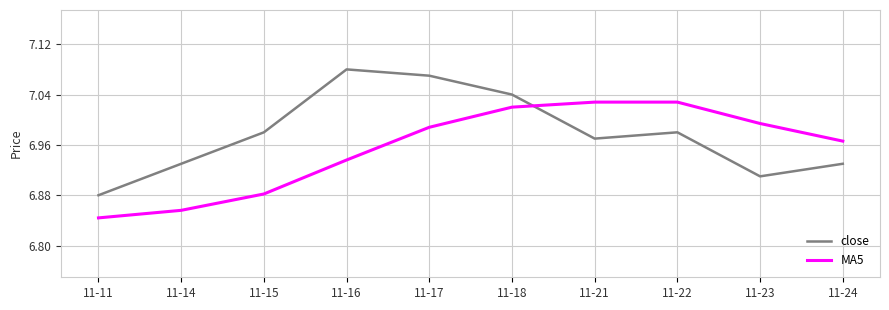

How many times do close and MA5 cross each other?

1